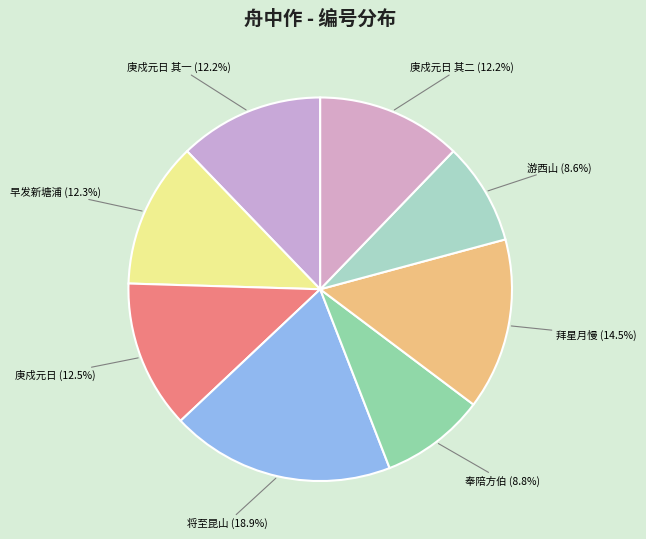

How many segments does this pie chart have?

8